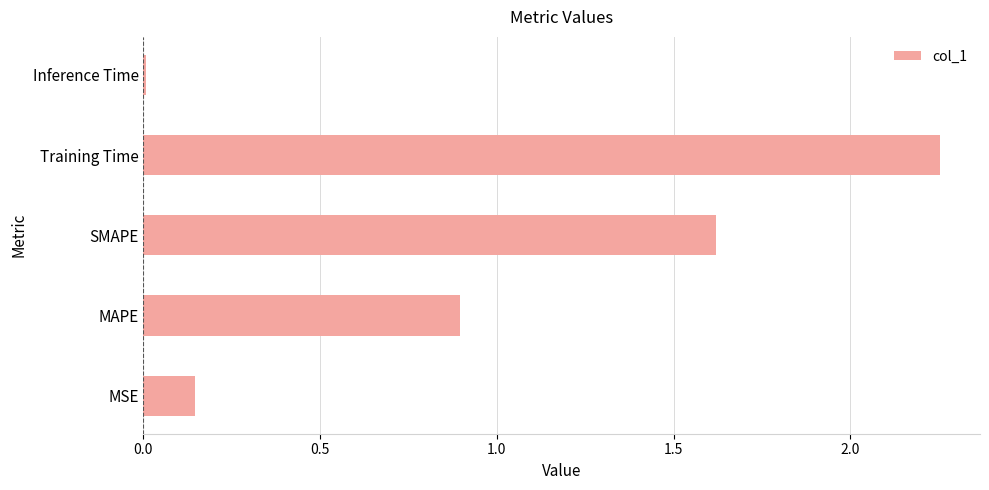

Between Inference Time and MAPE, which is larger?

MAPE